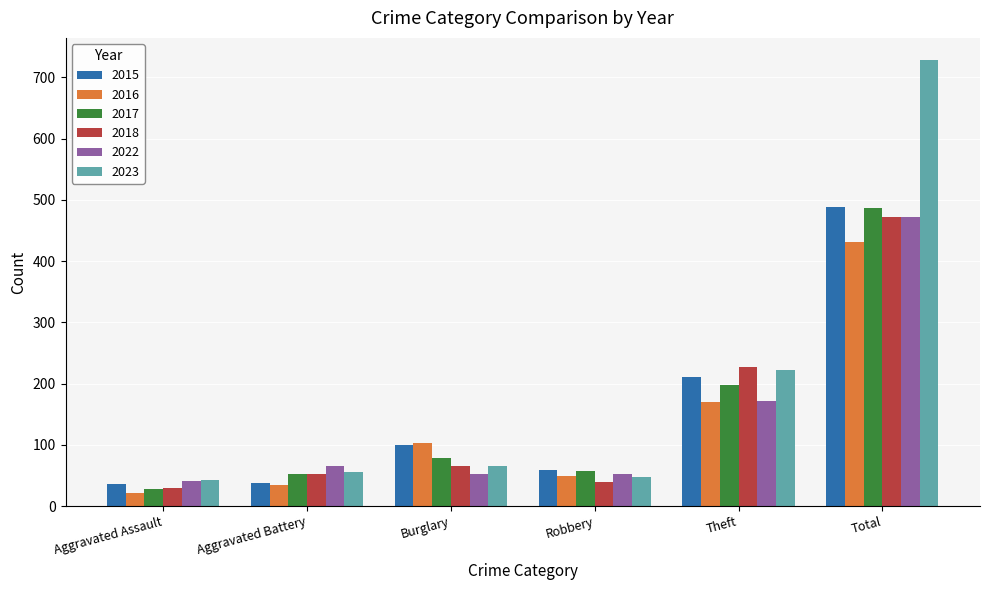

Are the bars grouped side by side (vs. stacked)?

Yes